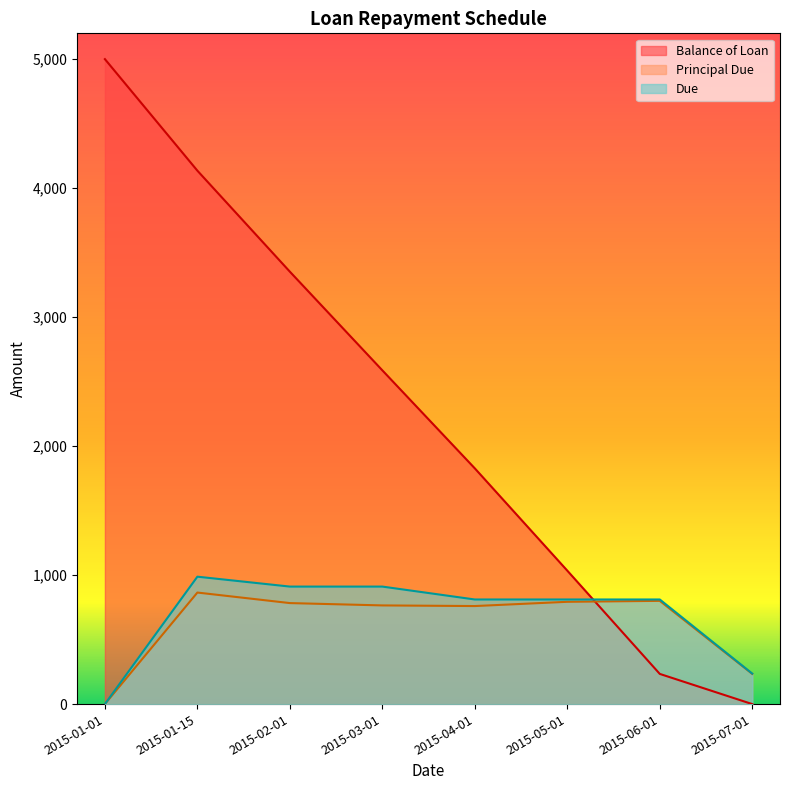

True or false: Principal Due has a value of 864.7 at 2015-01-15.

True